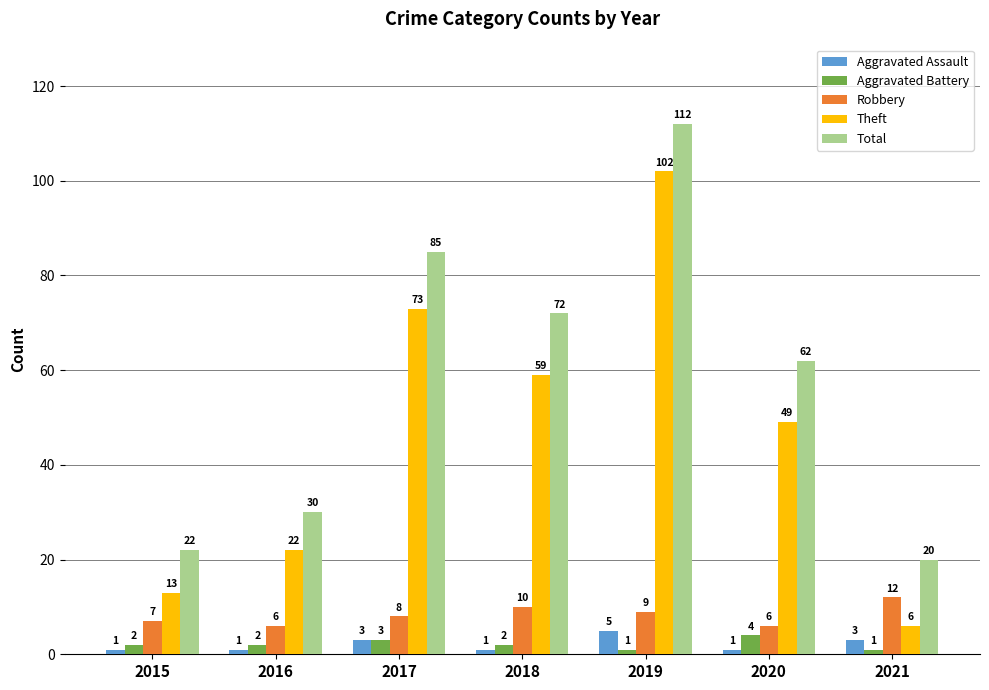

True or false: Aggravated Battery has a value of 2 at 2015.

True